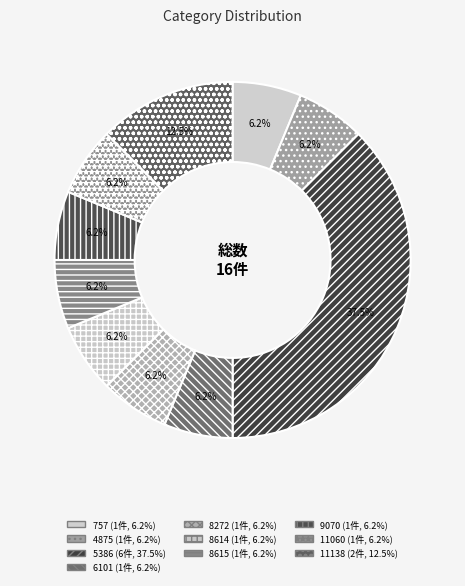

Does 8614 account for over 50% of the chart?

No